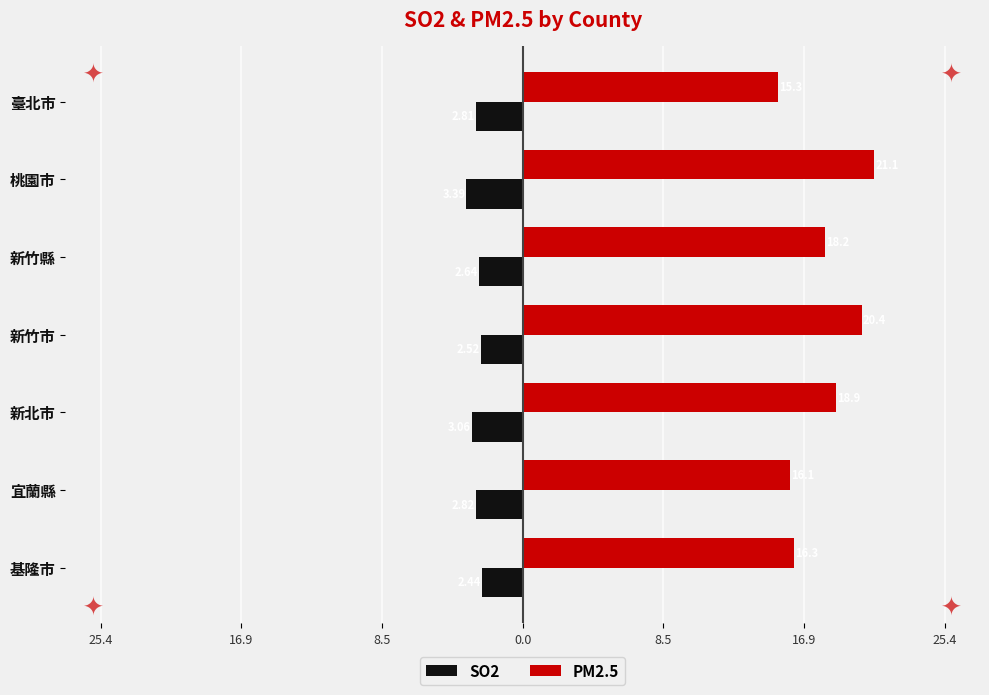

What are all the series names shown in the legend?

SO2, PM2.5